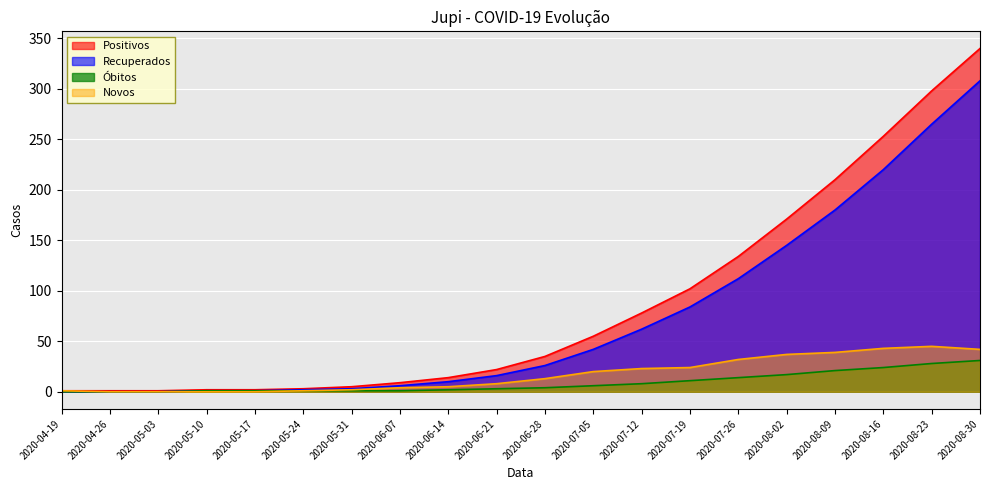

What is the approximate value of Recuperados at 2020-07-12, to the nearest 5?

60